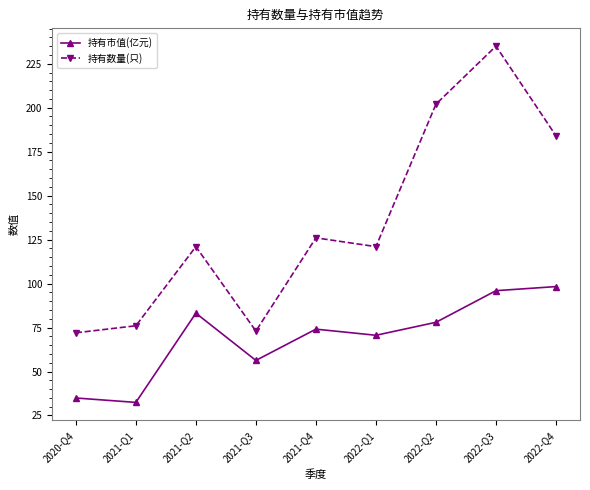

What is the average value of the 持有市值(亿元) series?

69.3